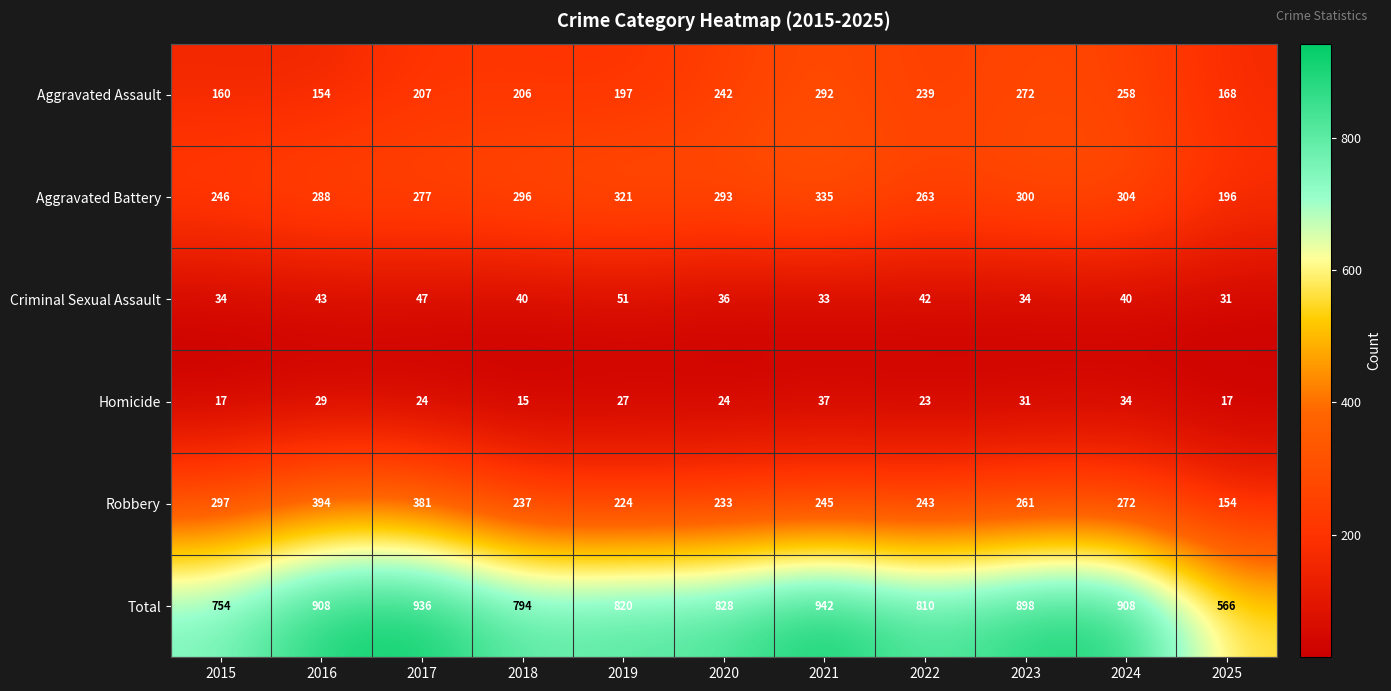

What is the sum of the Aggravated Assault values at 2017 and 2025?

375